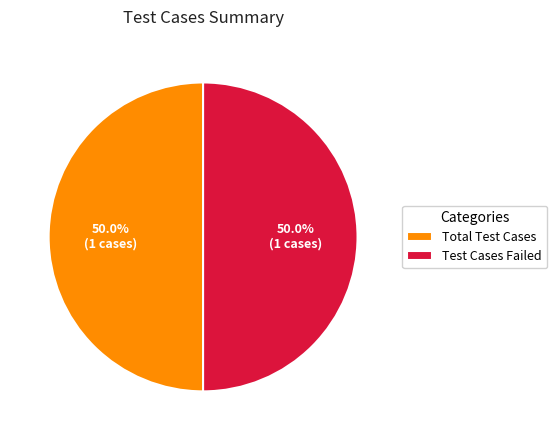

What percentage is NOT represented by Test Cases Failed?

50.0%